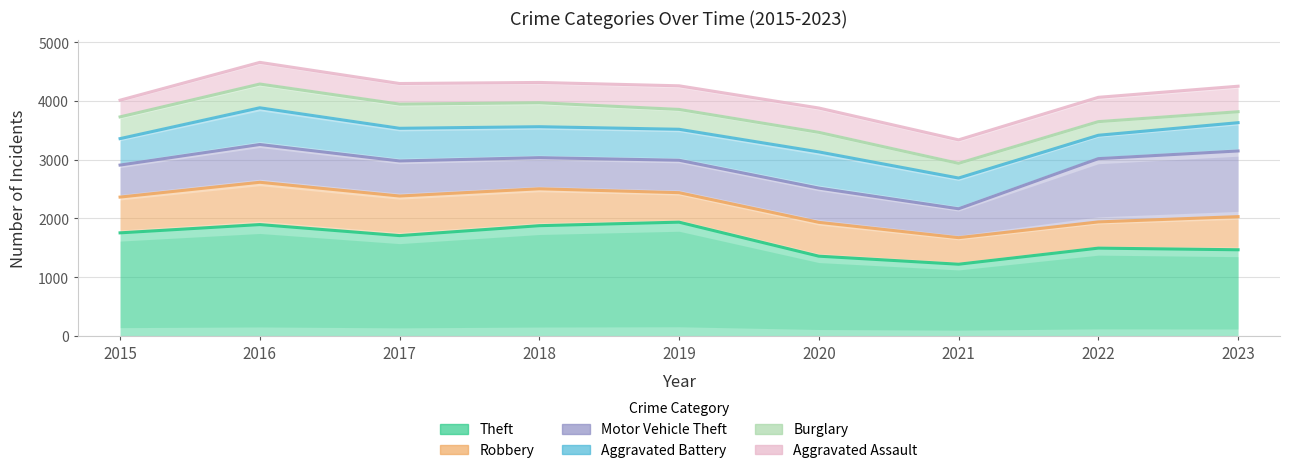

What is the sum of the Aggravated Assault values at 2023 and 2021?

834